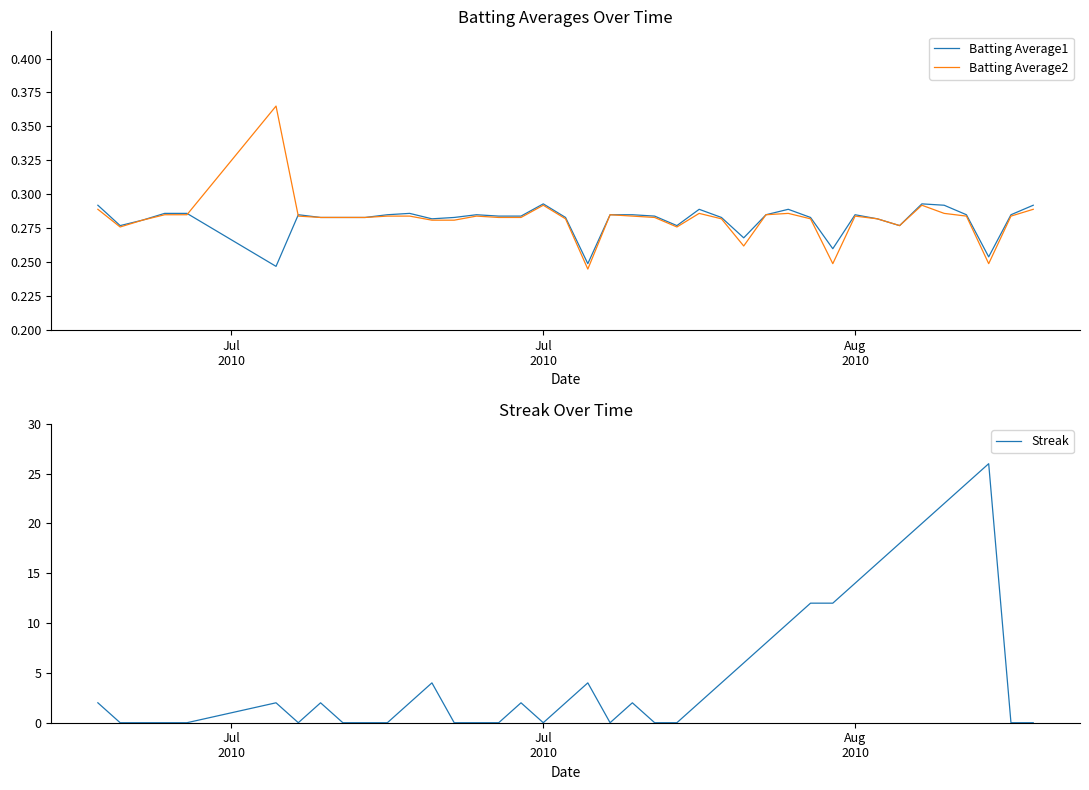

How many times do Batting Average1 and Streak cross each other?

15